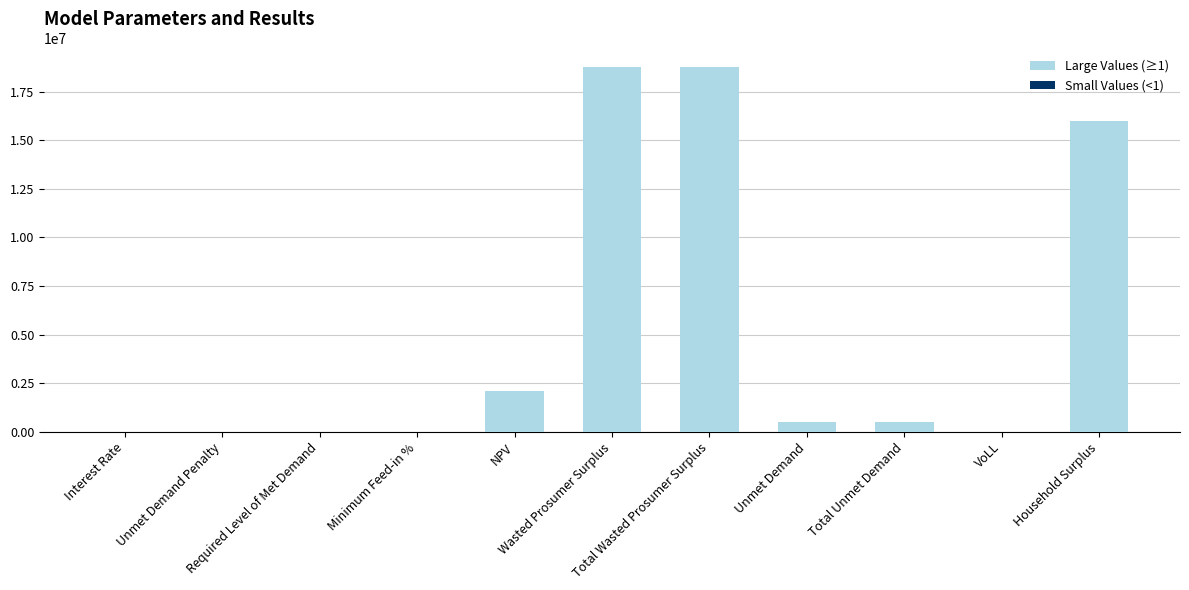

What is the difference between the values at Unmet Demand Penalty and Household Surplus?

15989609.4